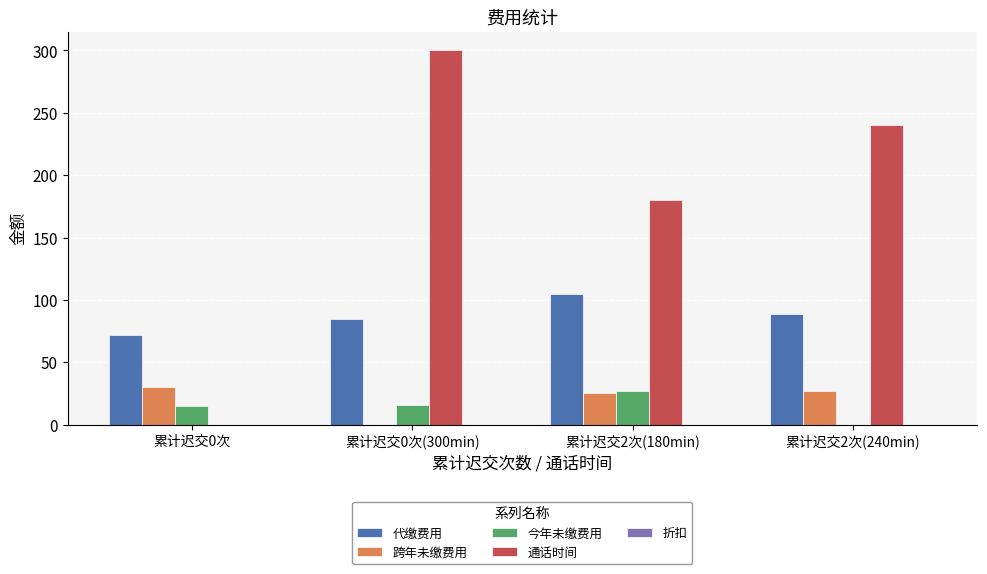

What is the average value of the 跨年未缴费用 series?

20.5